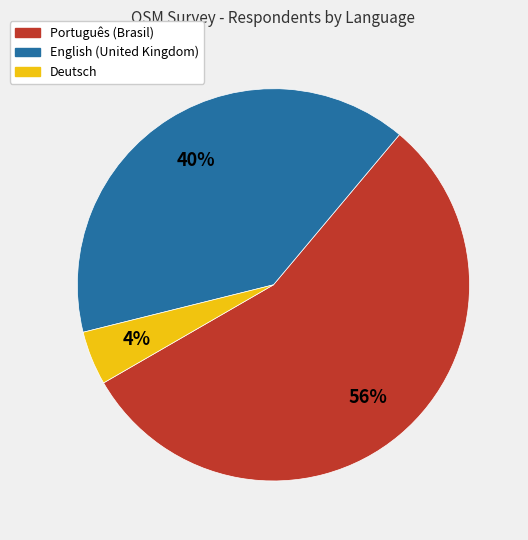

True or false: Português (Brasil) accounts for 56% of the total.

True